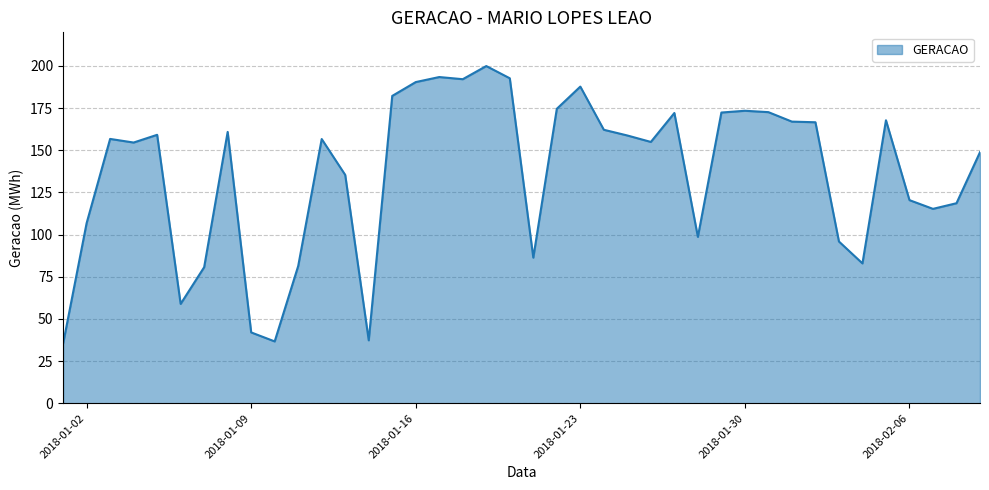

What is the minimum value shown in the chart?

35.3